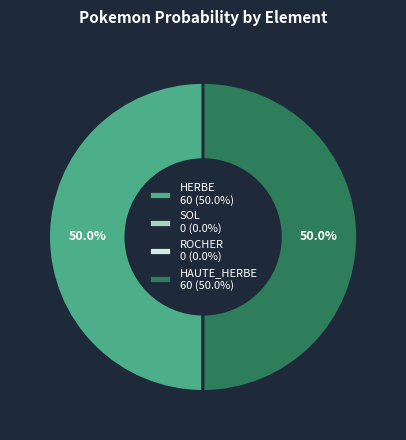

What is the ratio of the value at HAUTE_HERBE 60 (50.0%) to the value at HERBE 60 (50.0%)?

1.0